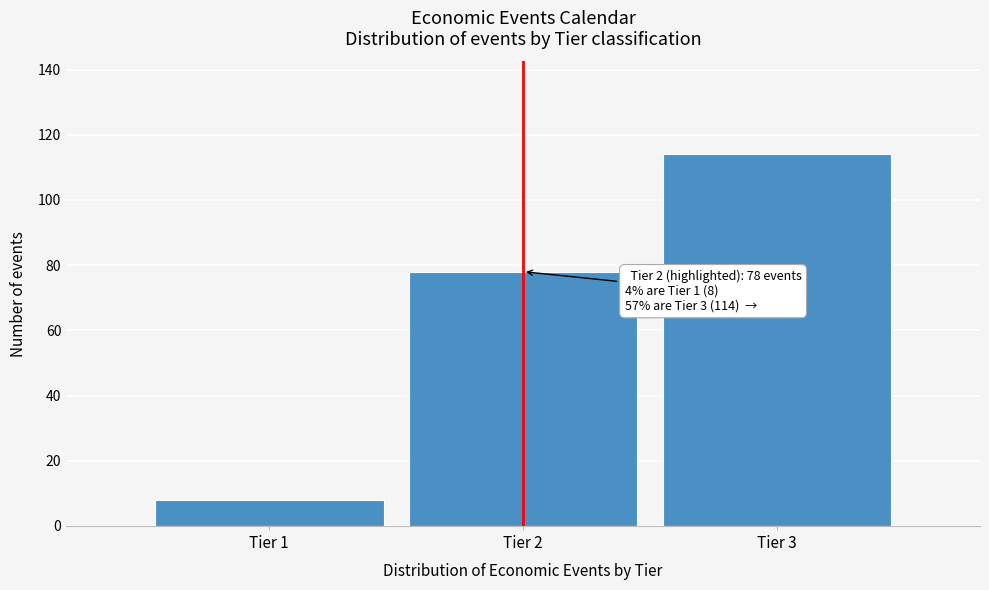

Reading left to right, list all the values displayed in this chart.

8	78	114